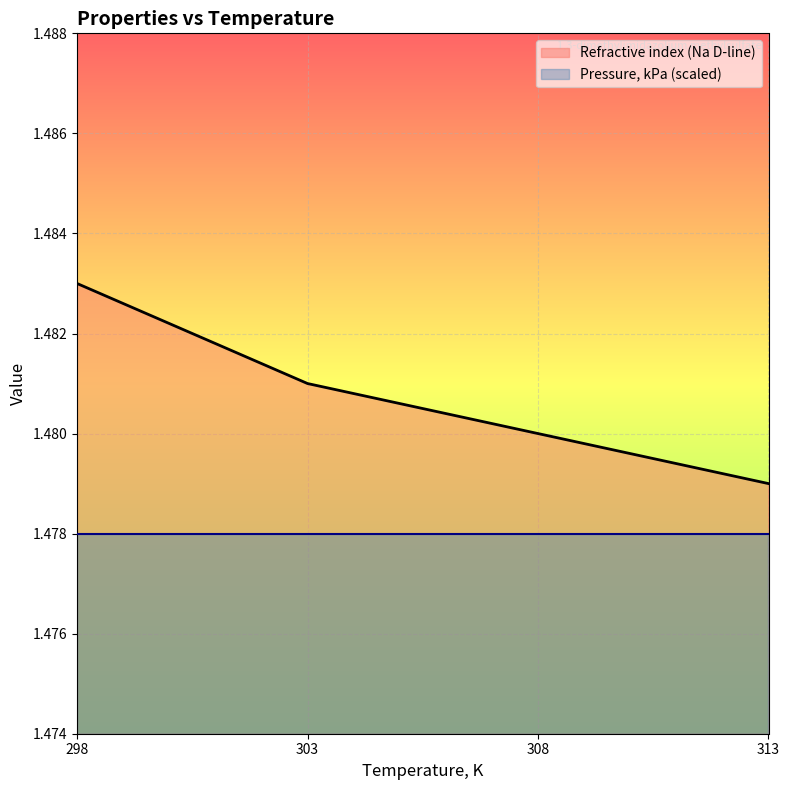

What is the value of the 1st point from the left?

1.5